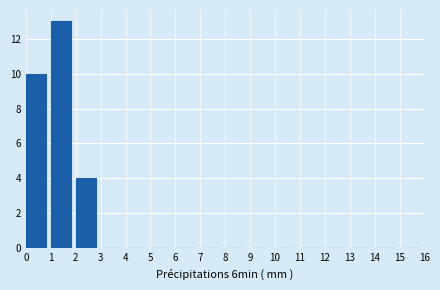

Reading left to right, transcribe this chart: for each bar, give the range it covers on the x-axis and its height. The values are not printed on the chart, so give them approximately, as read against the axis.

0 to 1: 10
1 to 2: 13
2 to 3: 4
3 to 4: 0
4 to 5: 0
5 to 6: 0
6 to 7: 0
7 to 8: 0
8 to 9: 0
9 to 10: 0
10 to 11: 0
11 to 12: 0
12 to 13: 0
13 to 14: 0
14 to 15: 0
15 to 16: 0